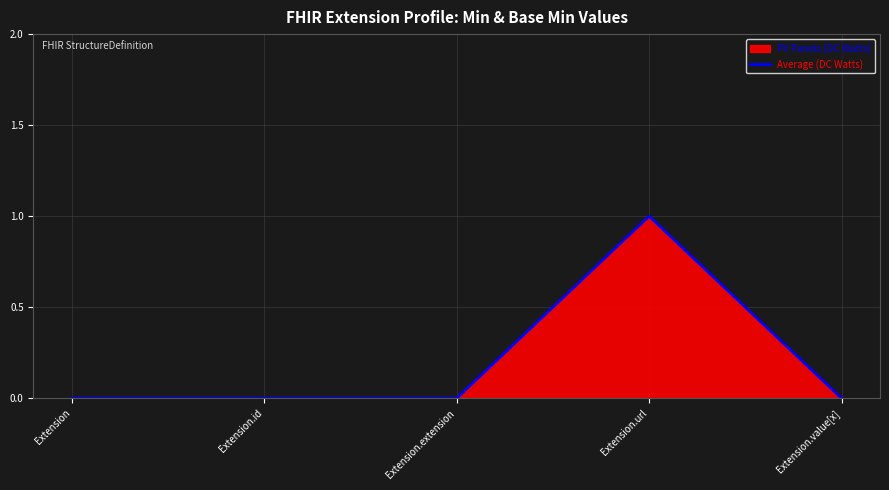

What is the maximum value shown in the chart?

1